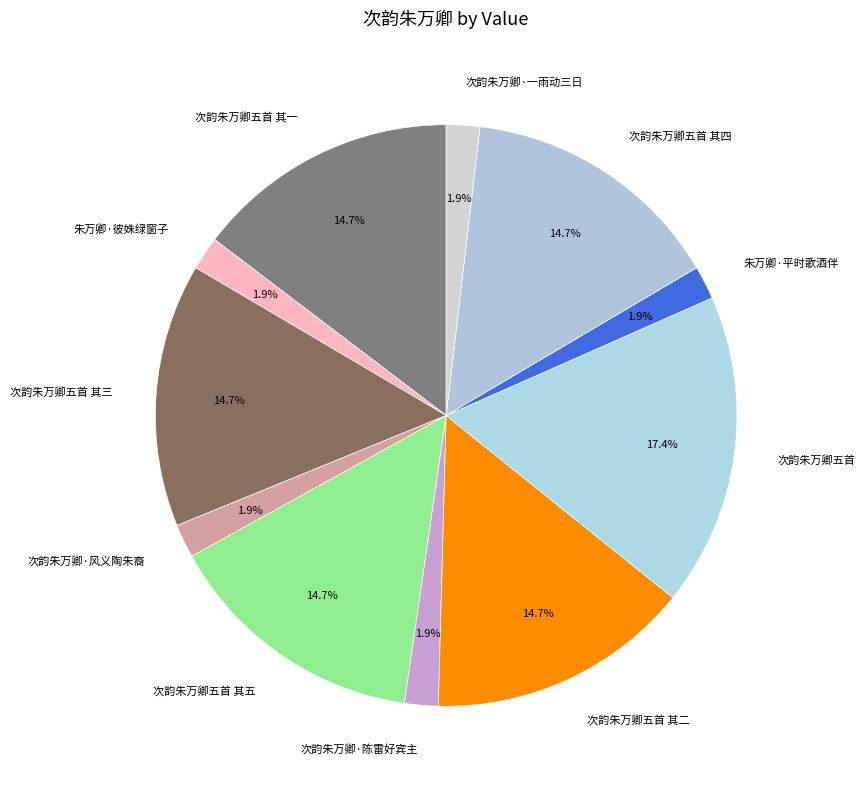

Between 朱万卿·平时歌酒伴 and 次韵朱万卿五首 其二, which is larger?

次韵朱万卿五首 其二